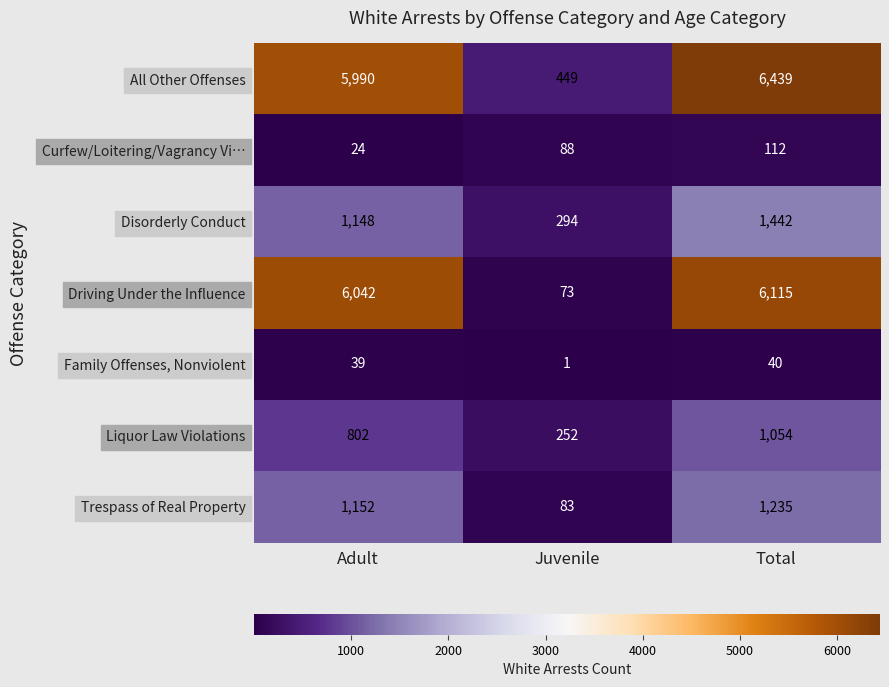

What is the difference between the Liquor Law Violations values at Juvenile and Total?

802